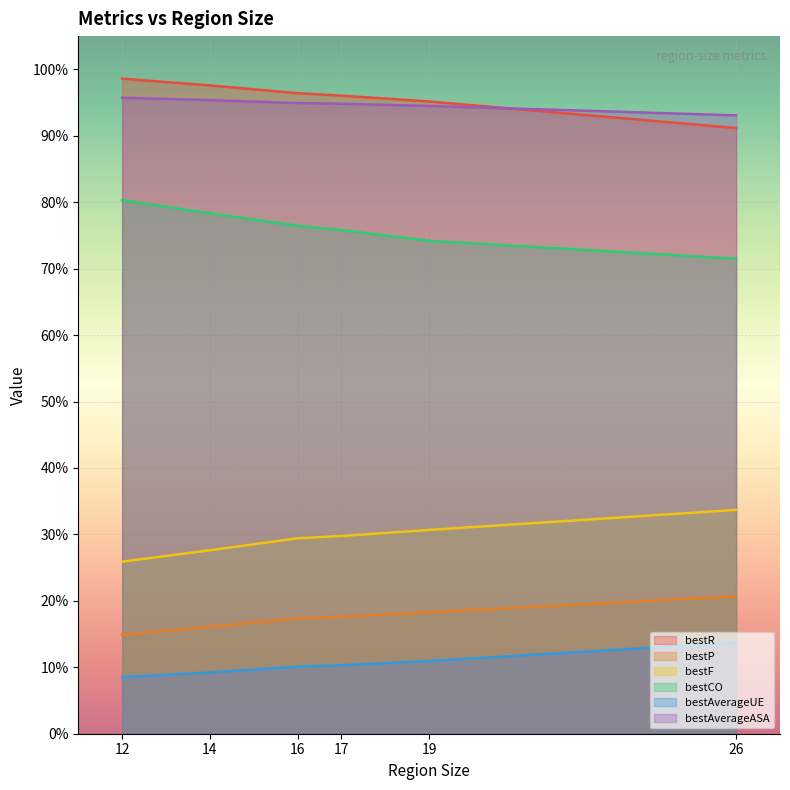

Does the chart display data point markers on the line(s)?

No